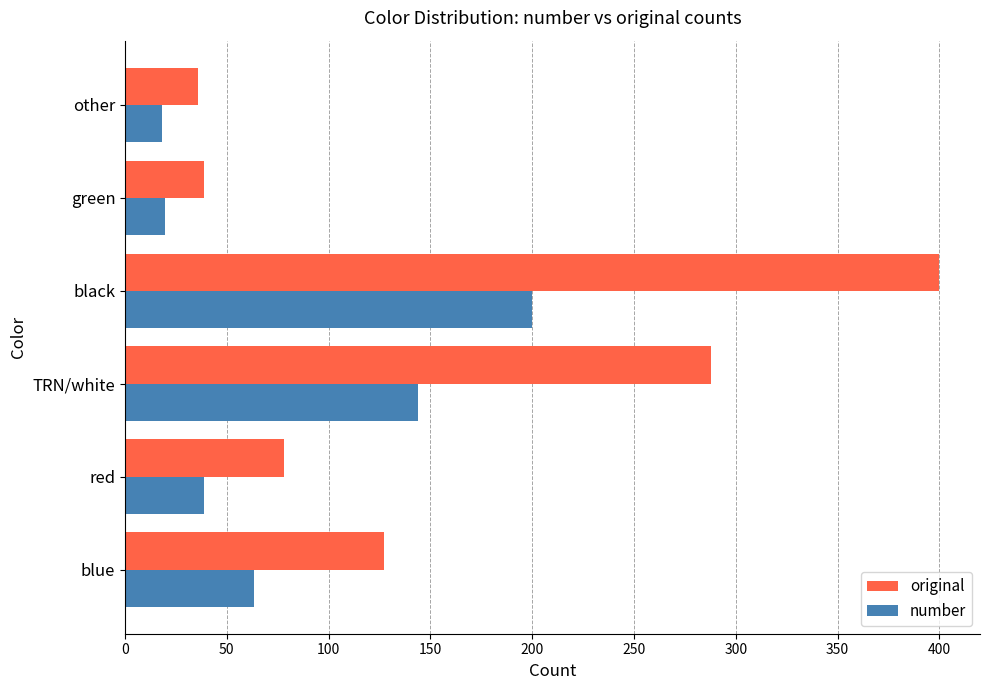

What are all the series names shown in the legend?

original, number